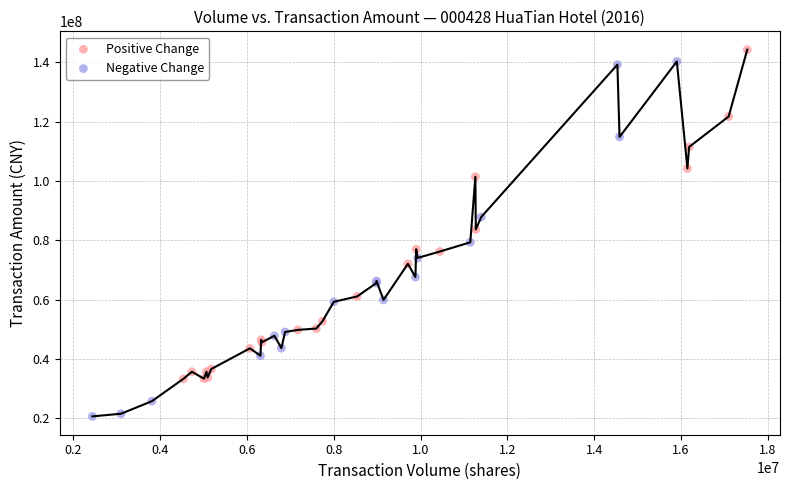

Which series has the largest Y range (max minus min)?

Negative Change